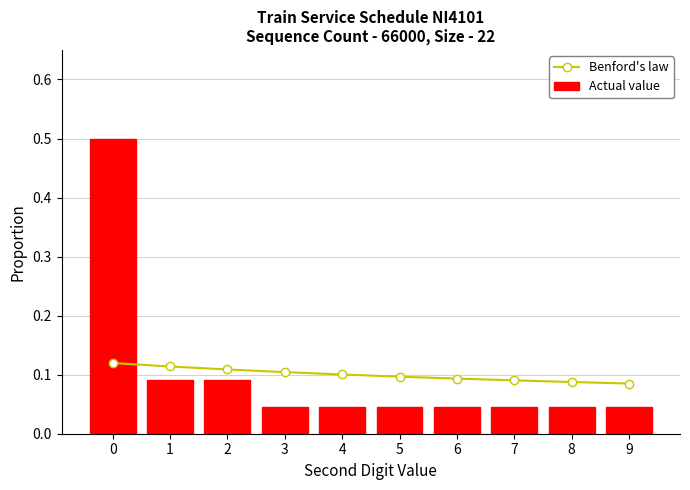

True or false: Actual value has a value of 0.0 at 7.

False